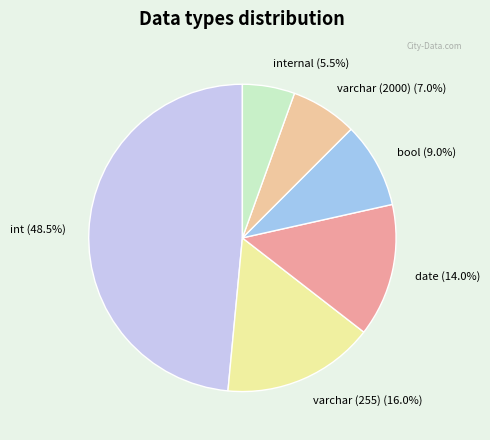

Between bool (9.0%) and varchar (255) (16.0%), which is larger?

varchar (255) (16.0%)